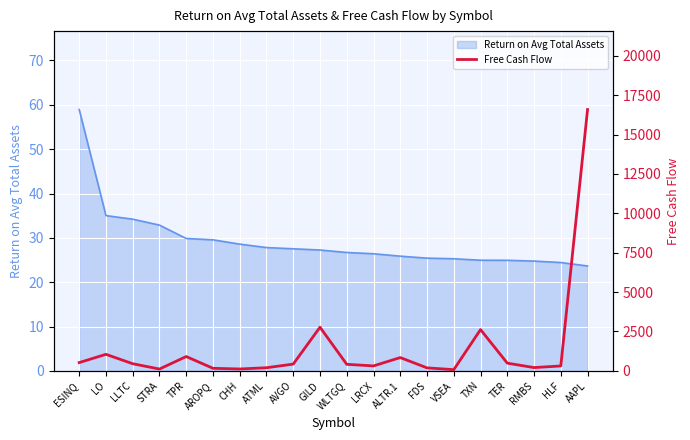

What is the sum of all values?

28809.7